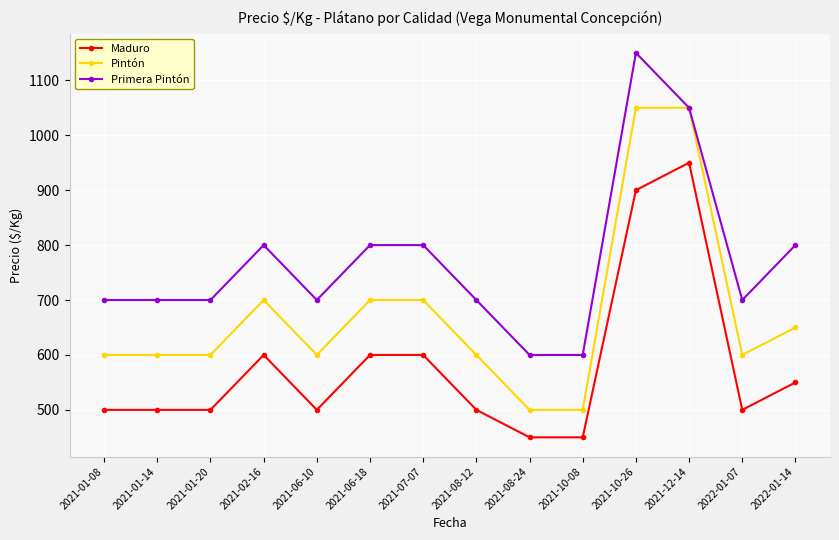

Which series has the largest total across all categories?

Primera Pintón